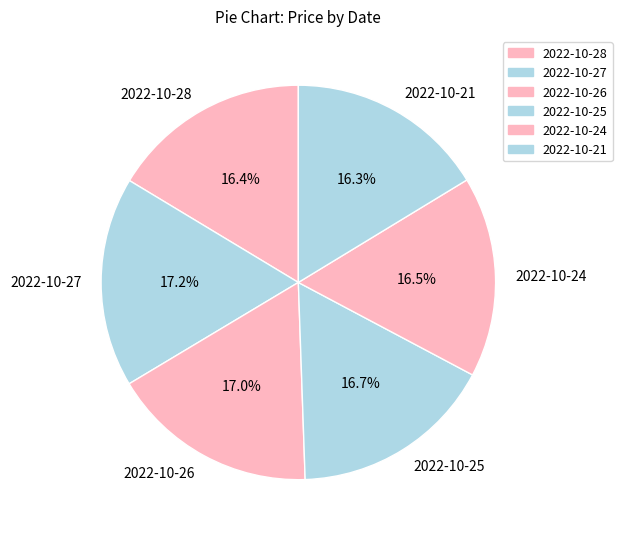

How many slices are in this pie chart?

6